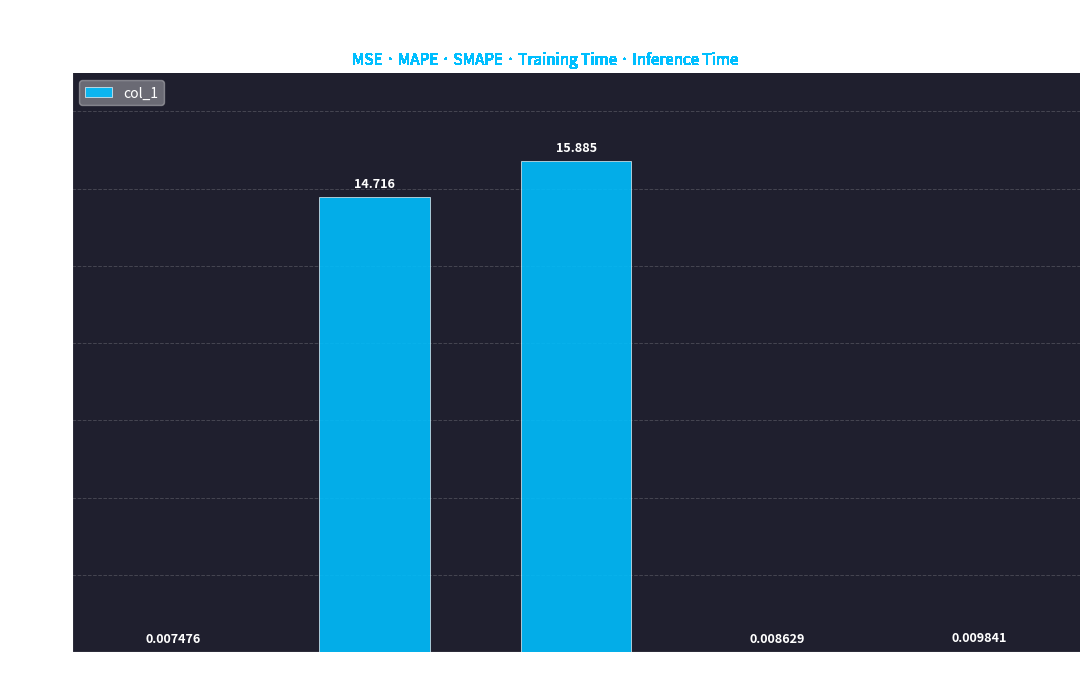

Which label corresponds to the largest value in the chart?

SMAPE